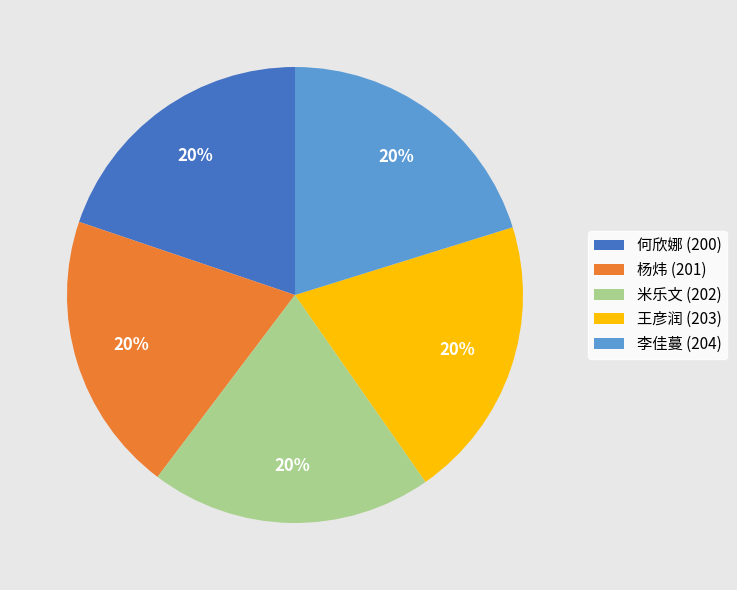

To the nearest percent, what is the average slice percentage?

20%